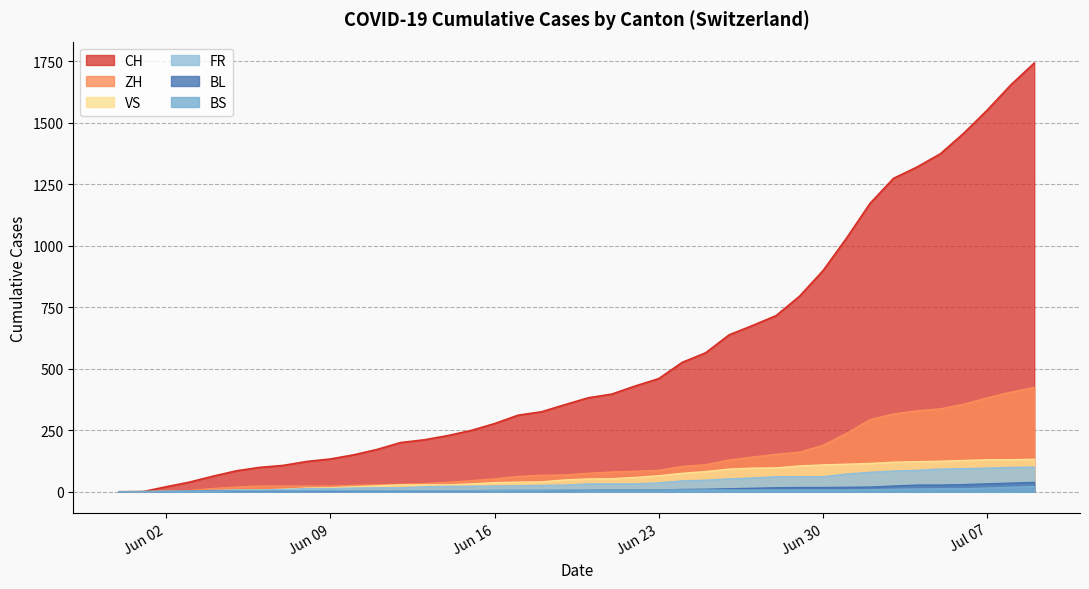

What are all the series names shown in the legend?

CH, ZH, VS, FR, BL, BS